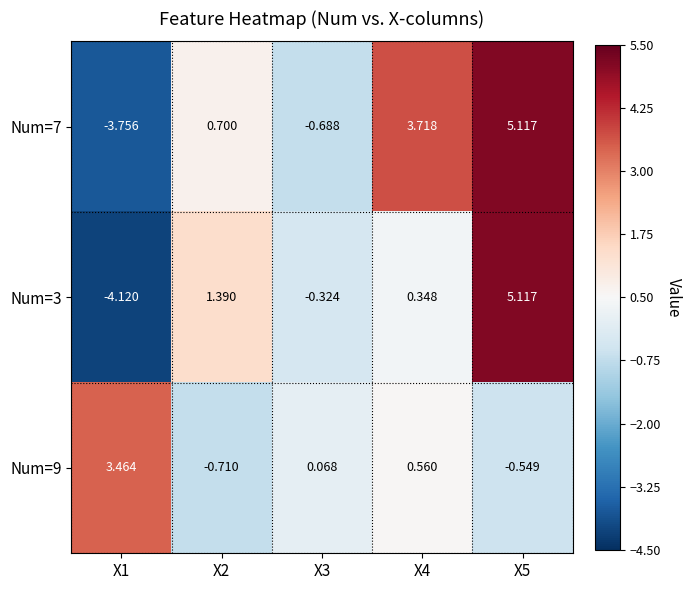

At how many categories does at least one series exceed -3?

5